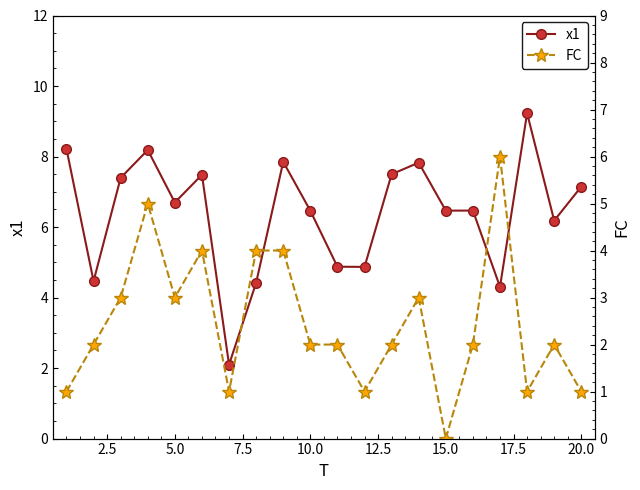

Which series has the largest total across all categories?

x1